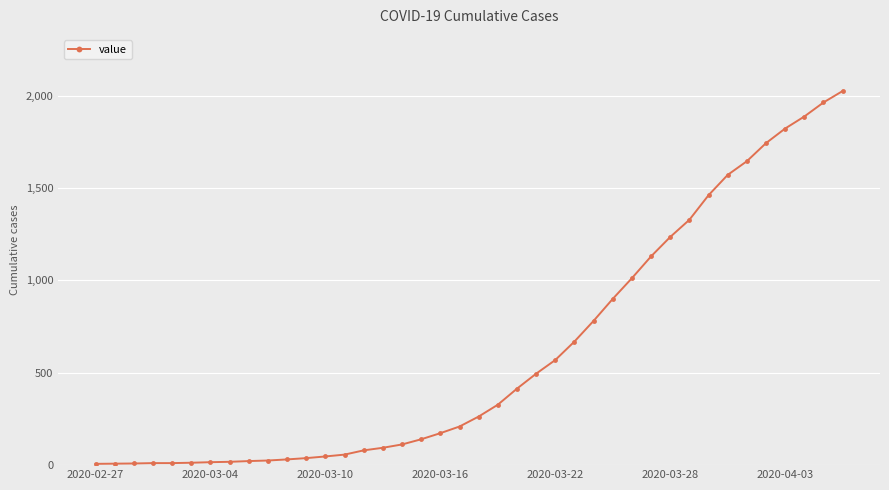

What is the maximum value shown in the chart?

2025